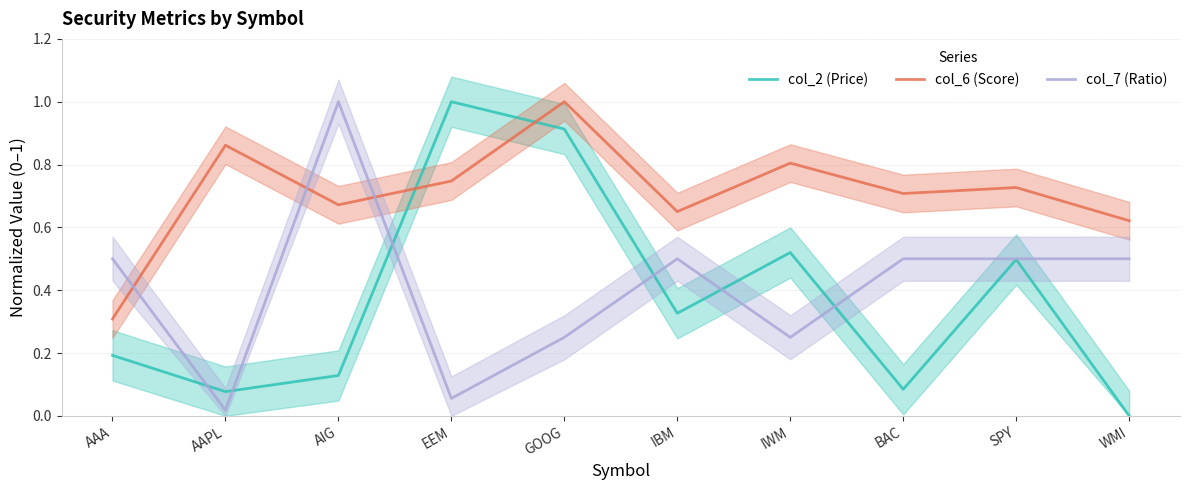

What is the label of the 6th point from the left?

IBM